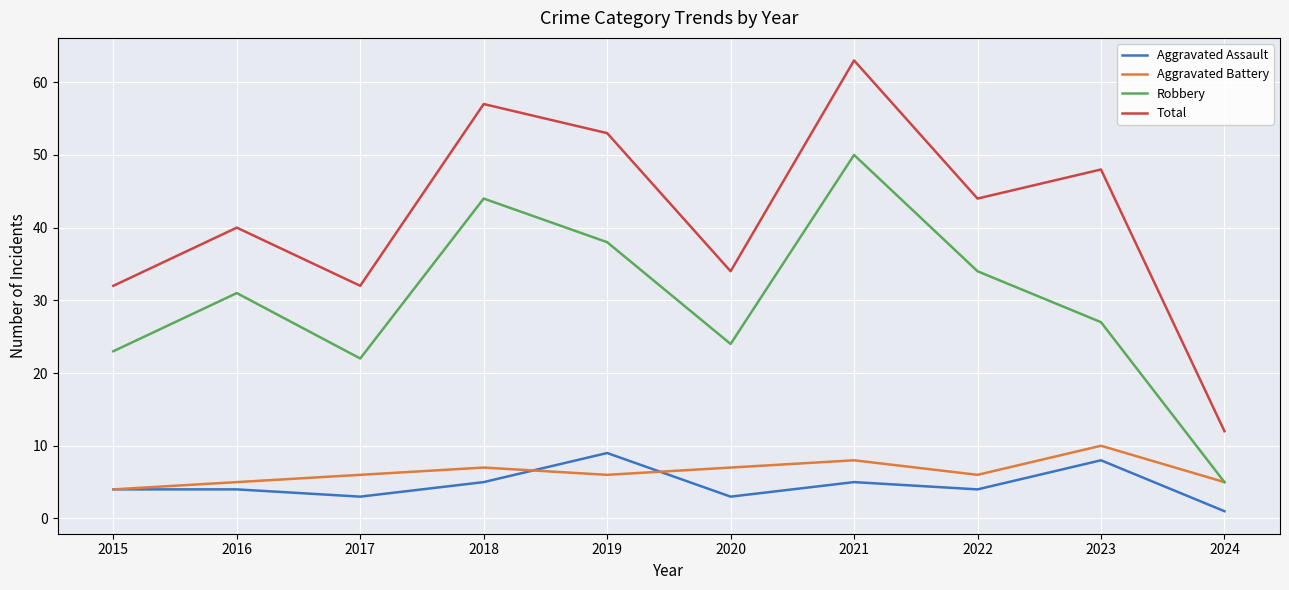

True or false: Aggravated Battery and Total intersect in this chart.

False